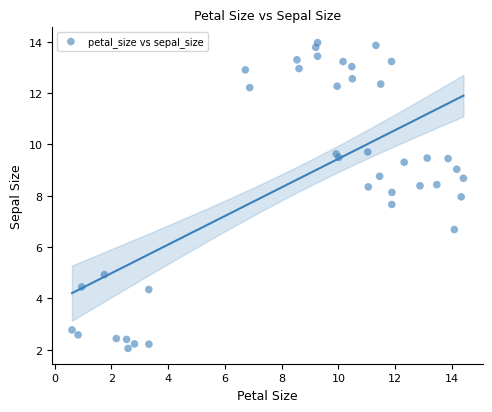

What is the range of X values (max minus min)?

13.8